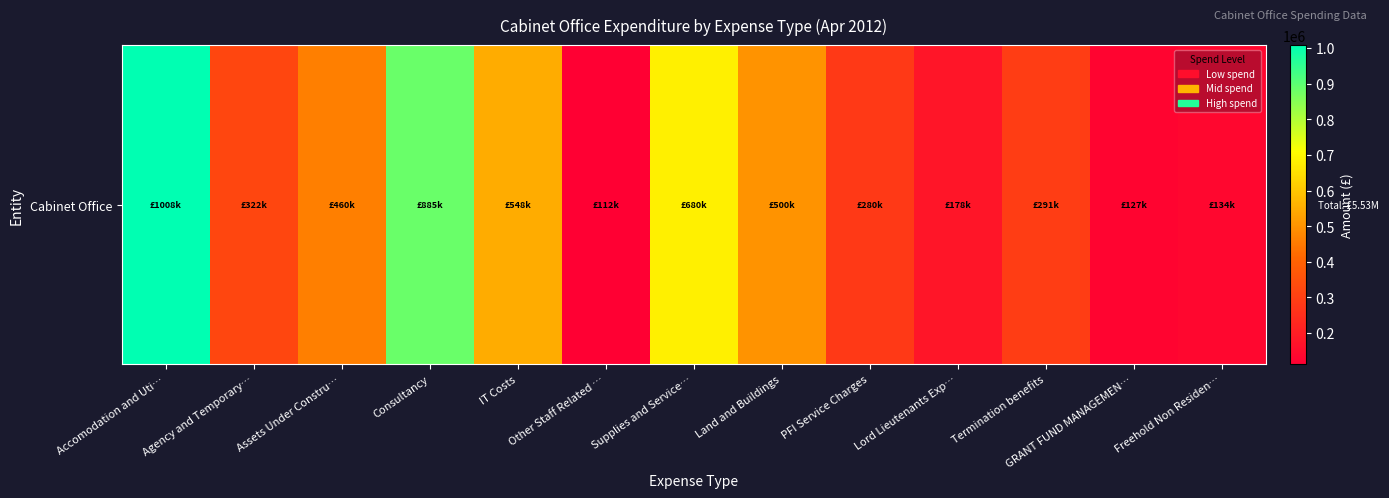

Read the value at Supplies and Service….

679554.9